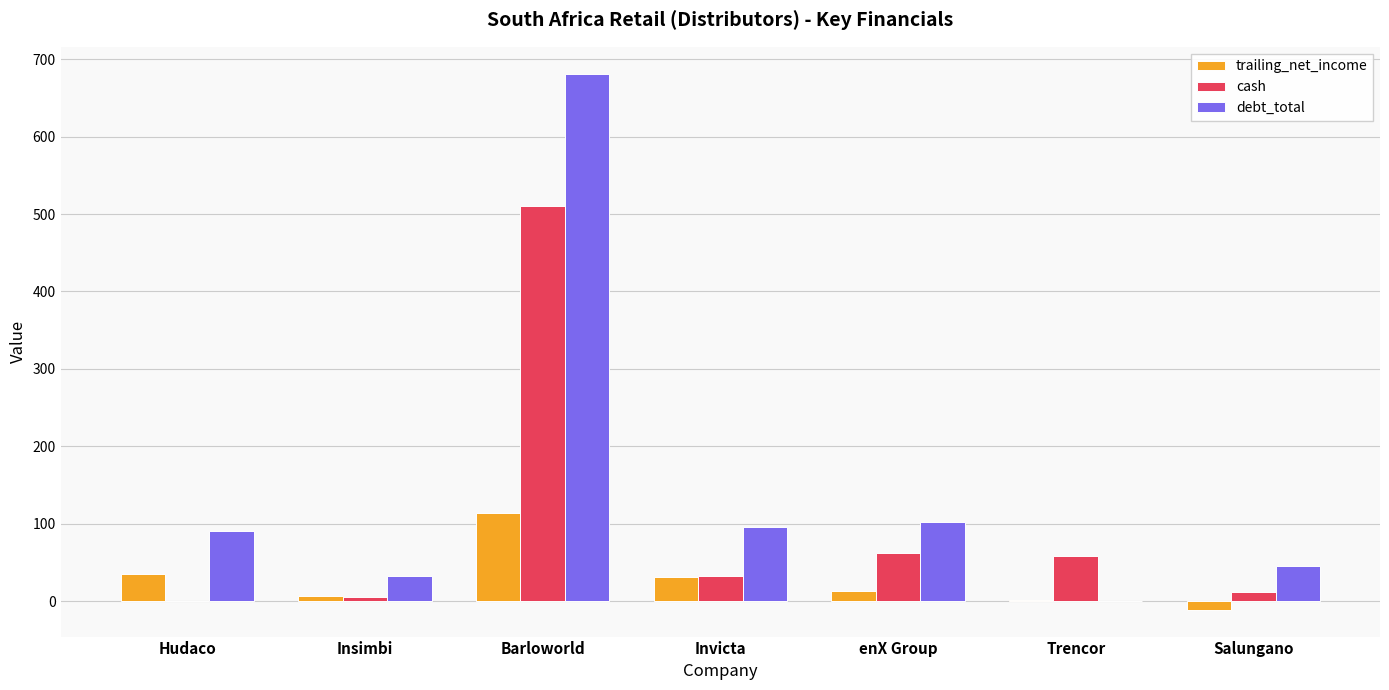

Where is cash nearest to the value 255?

enX Group